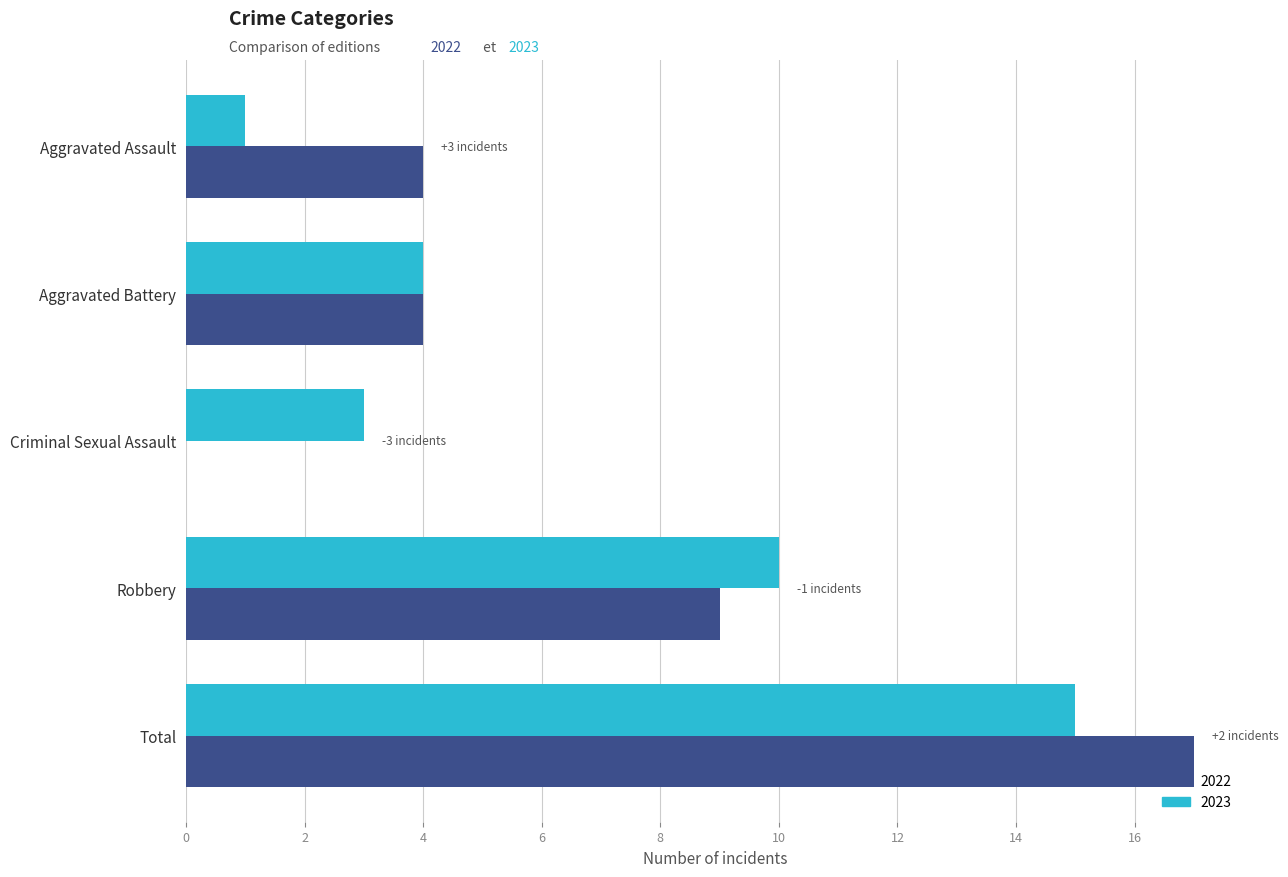

What is the maximum value for 2023?

15